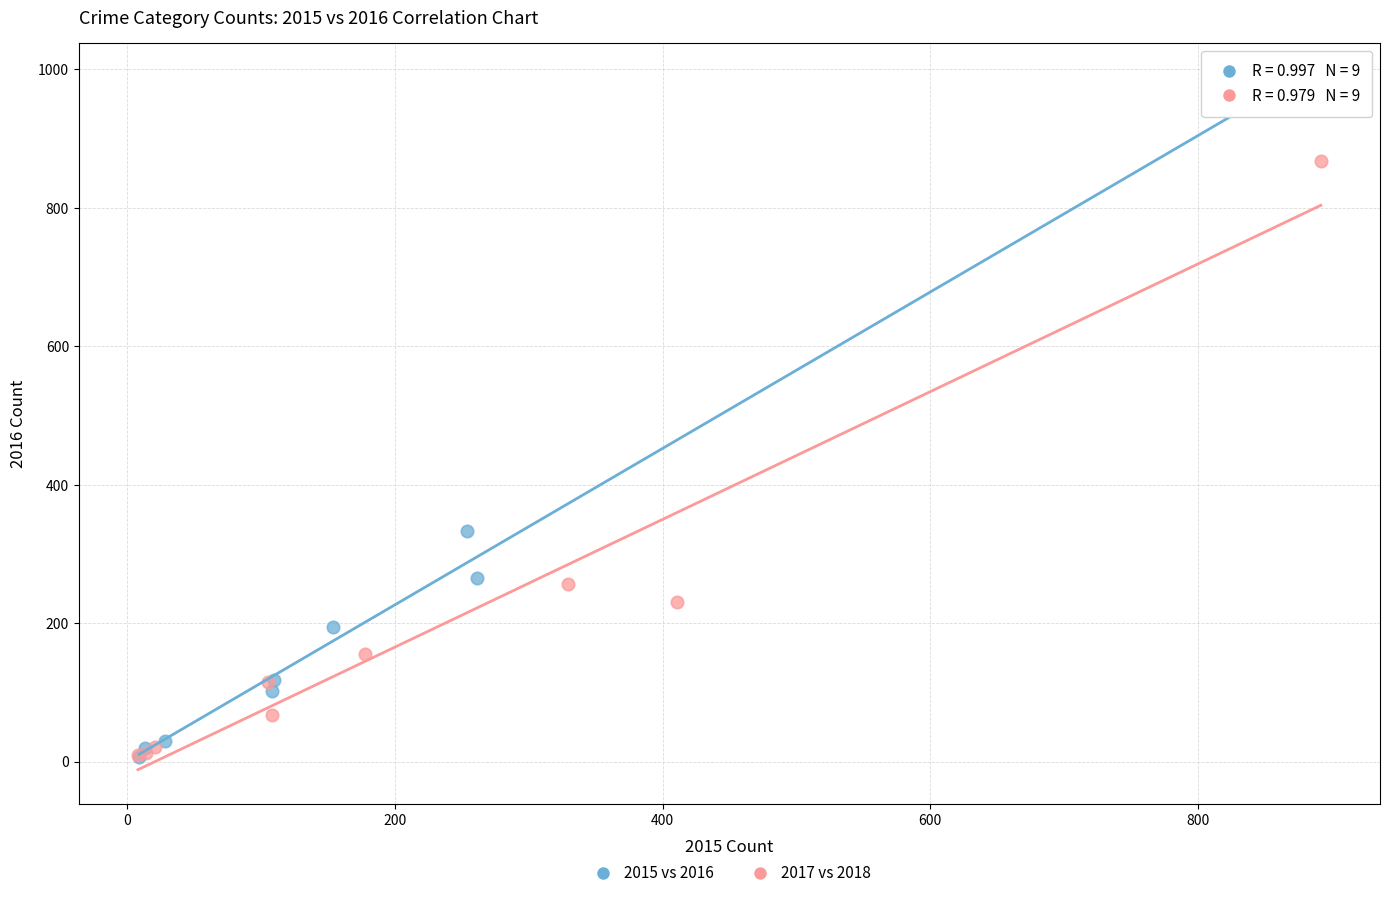

What are all the series names shown in the legend?

2015 vs 2016, 2017 vs 2018